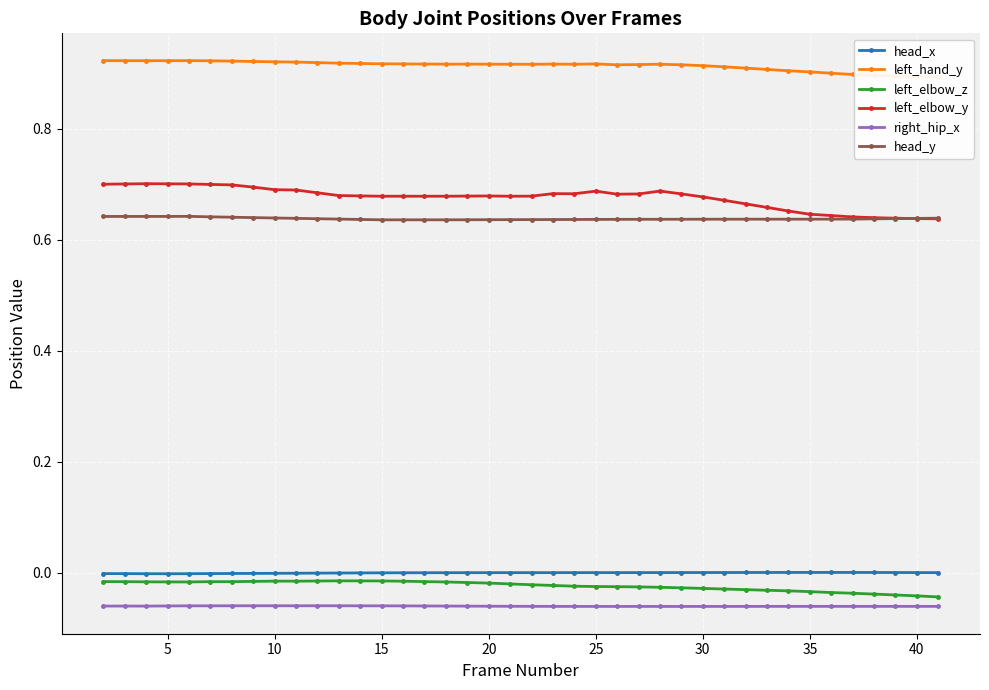

What is the value of the right_hip_x point at the 30th from the left?

-0.1